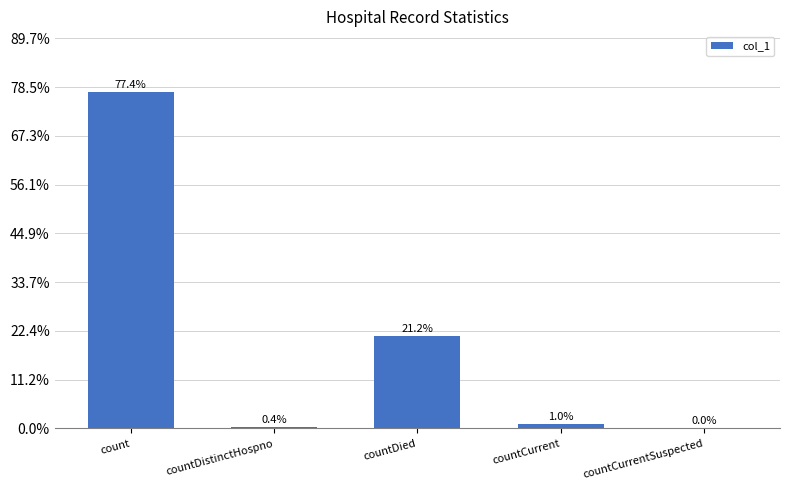

Reading left to right, transcribe all the data shown in this chart.

13801	70	3774	183	0